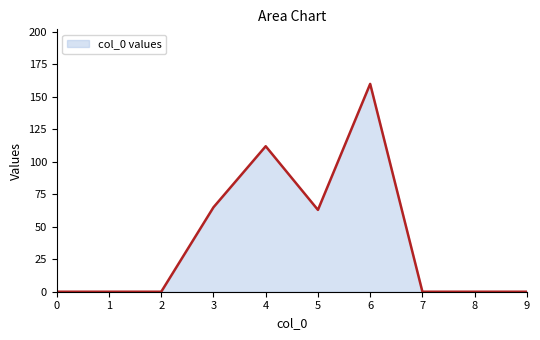

Reading left to right, extract all data points from this chart.

0=0	1=0	2=0	3=65	4=112	5=63	6=160	7=0	8=0	9=0